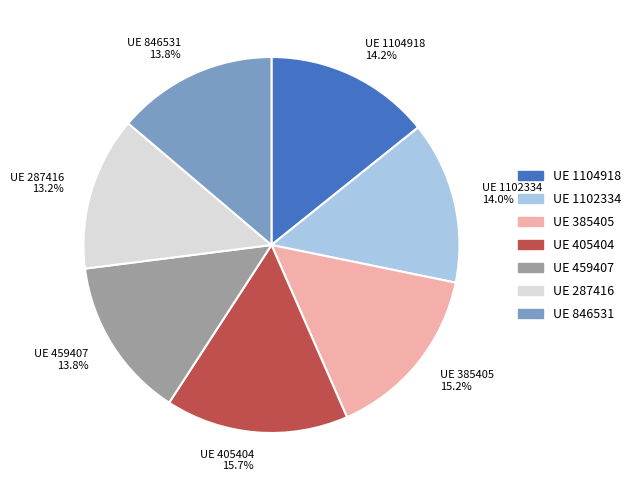

Is there a majority slice in this chart?

No